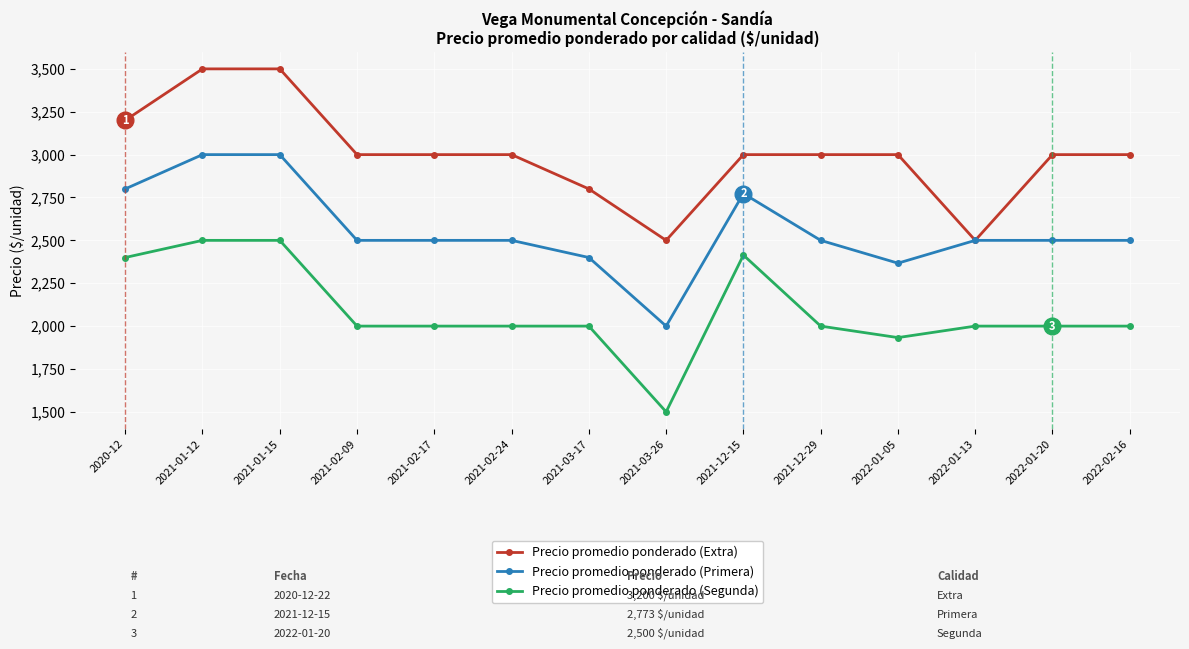

True or false: Precio promedio ponderado (Segunda) and Precio promedio ponderado (Extra) intersect in this chart.

False